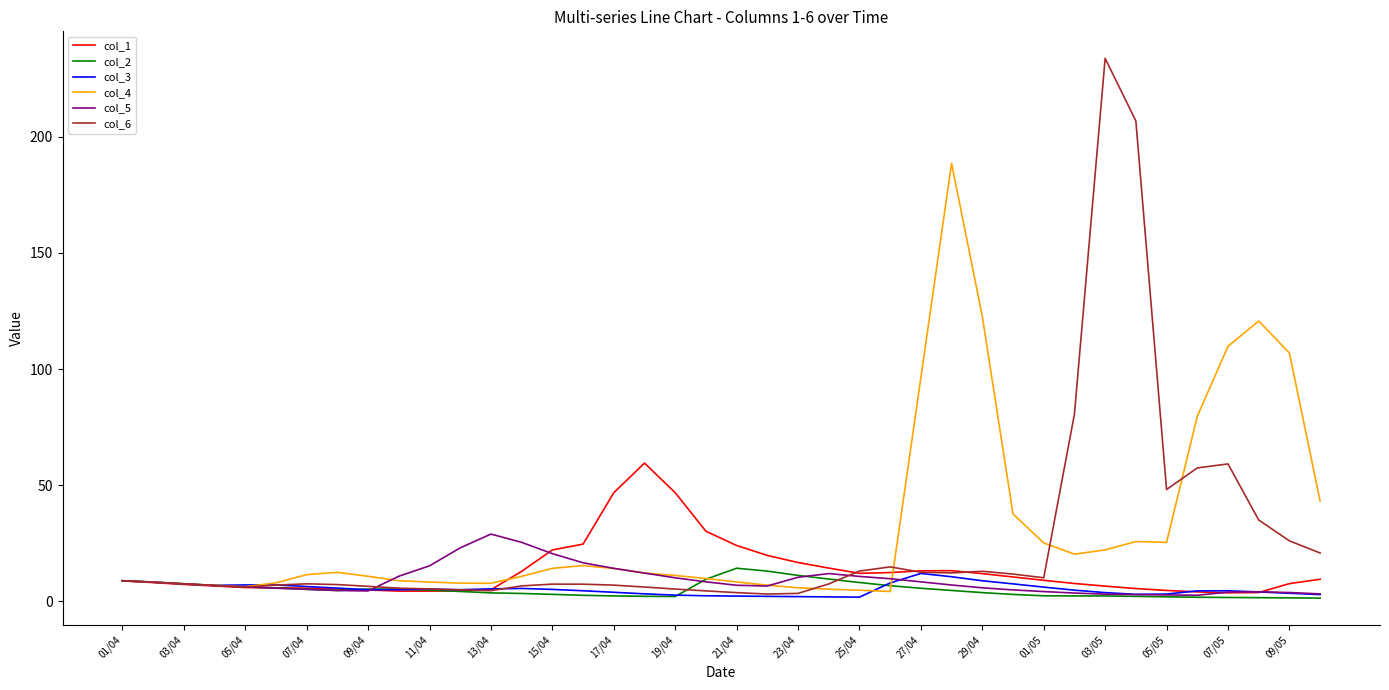

What is the highest value of the col_6 series?

233.8